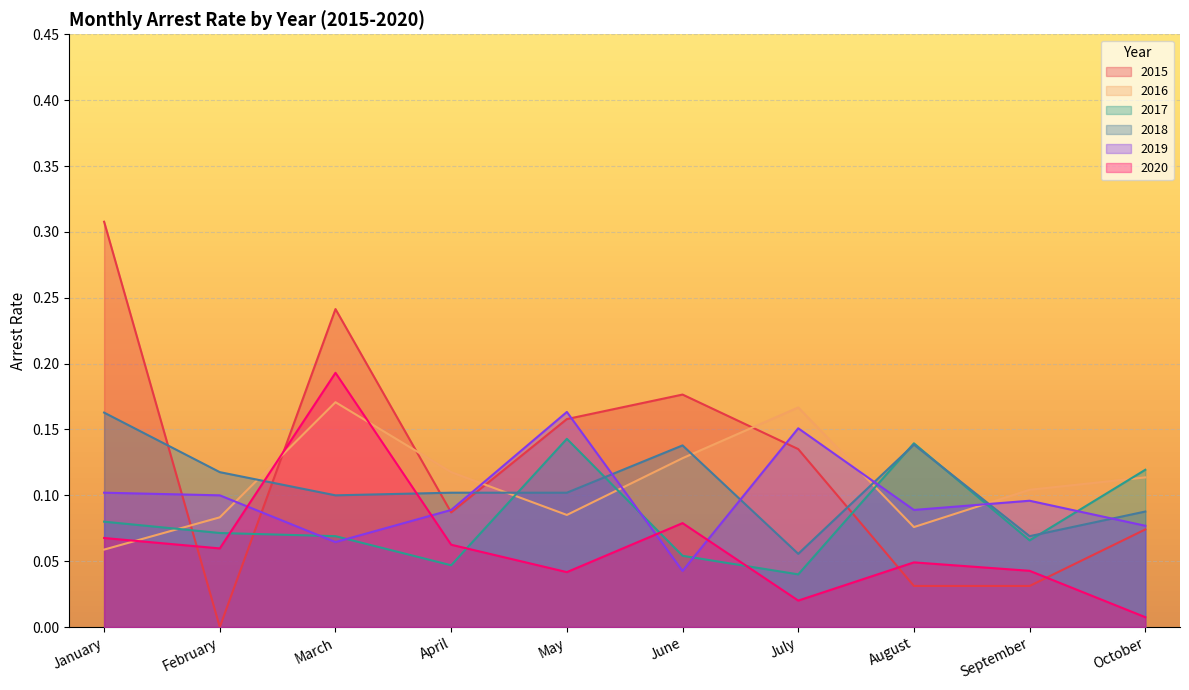

Where do arrest_rate_2015 and arrest_rate_2019 first cross each other?

January and February